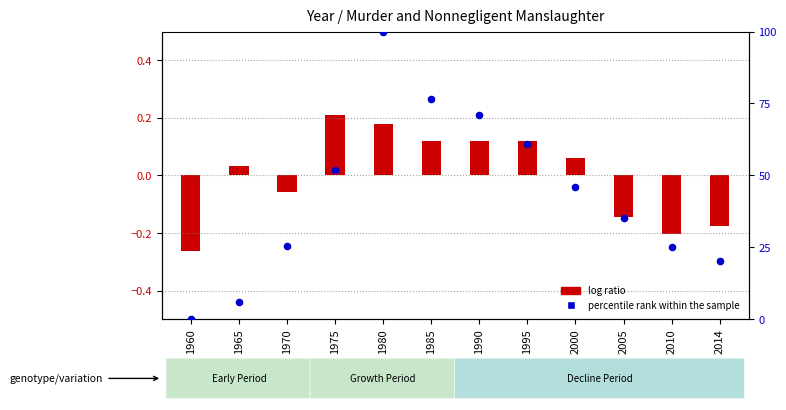

Approximately how many times larger is the value at 1975 compared to 2005?

1.5